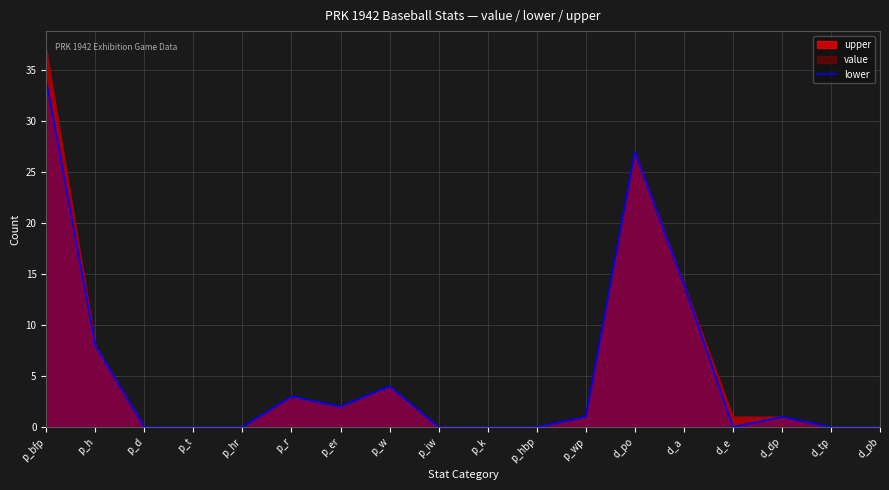

The value at d_tp is -10. True or false?

False